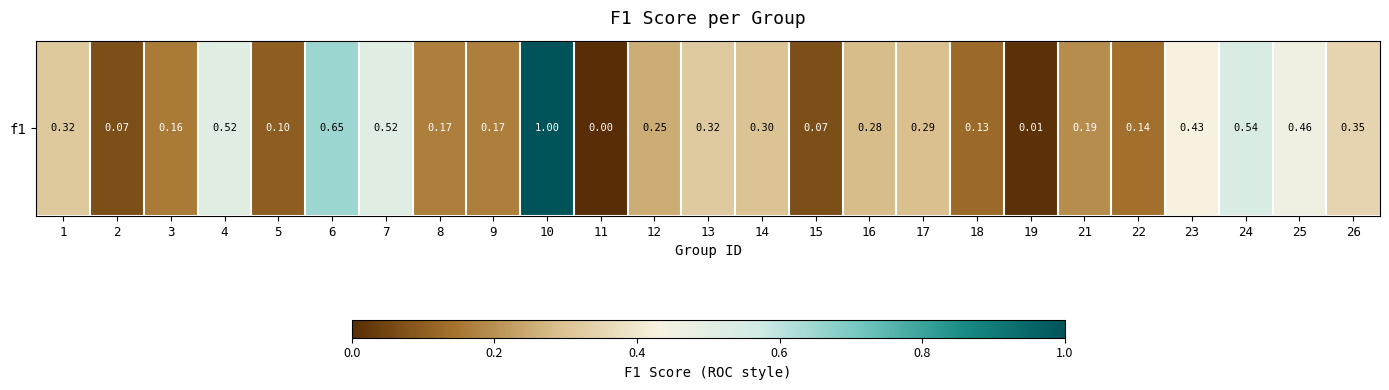

The chart shows a value of 0.0 at 19. True or false?

True